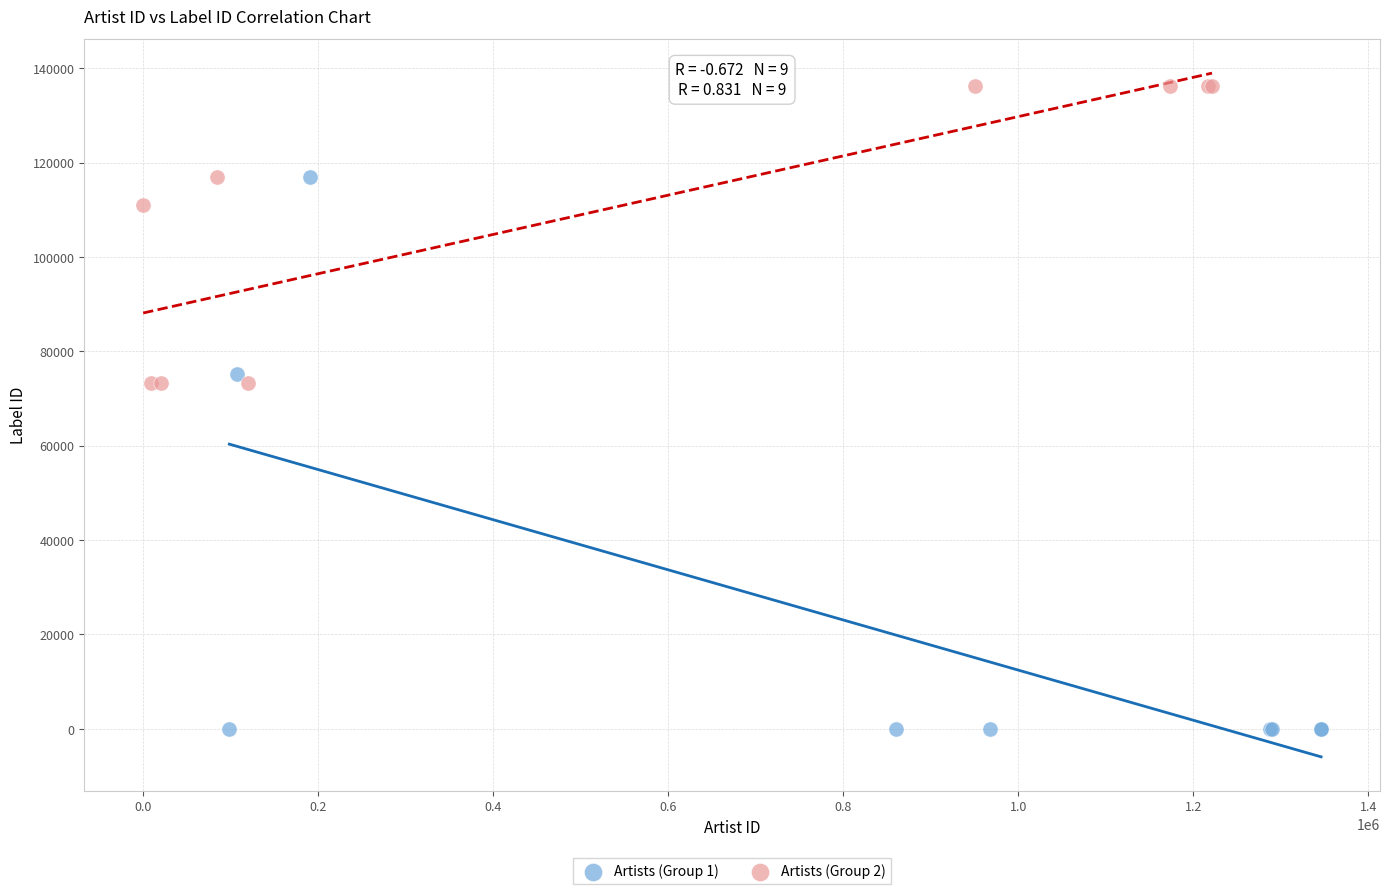

Which series has the widest spread of Y values?

Artists (Group 1)